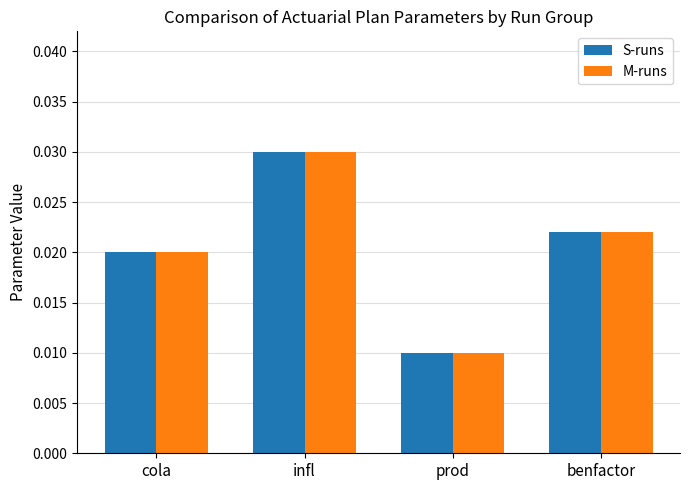

At how many categories does at least one series exceed 0?

4